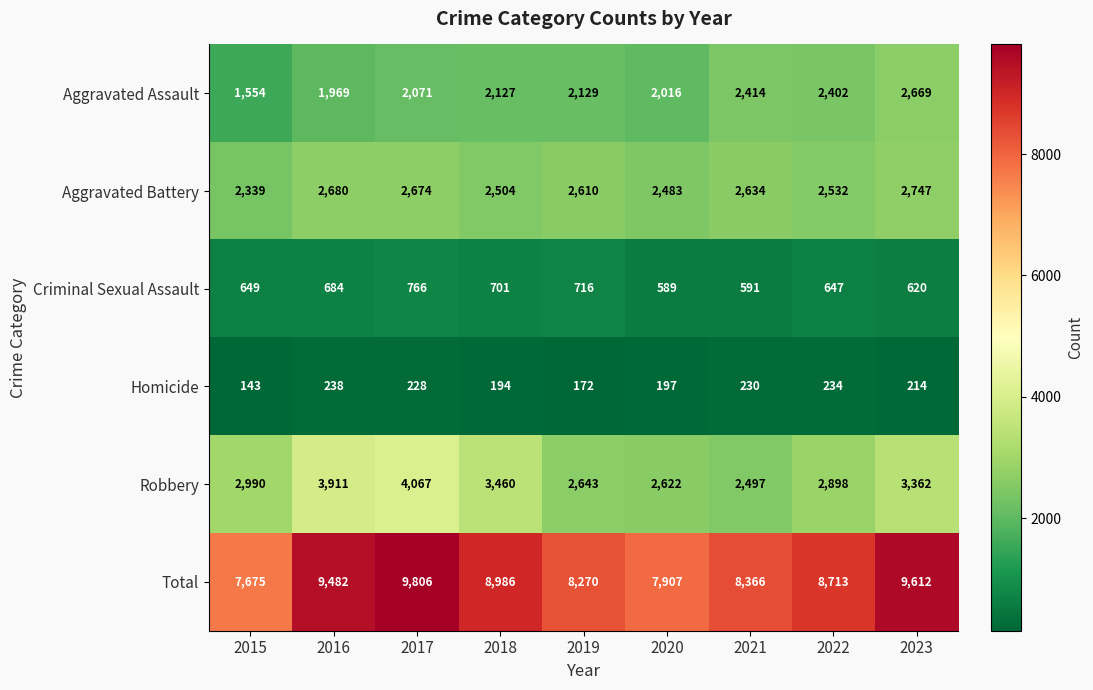

At which category is the sum across all series the highest?

2017